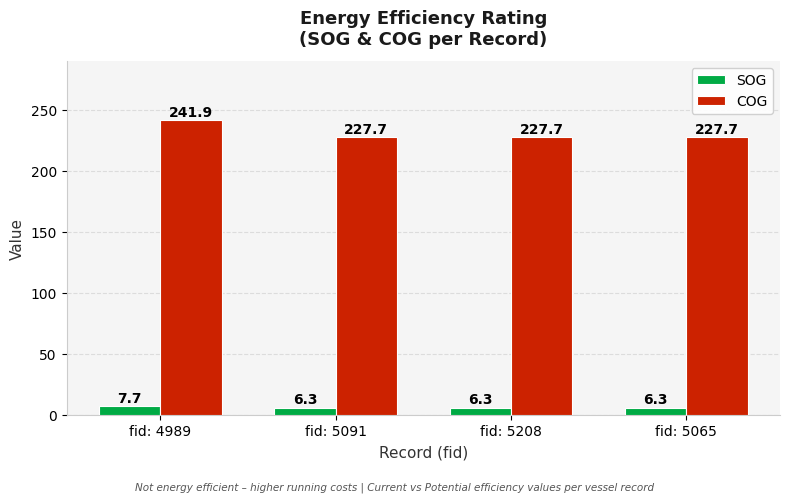

What are all the series names shown in the legend?

SOG, COG